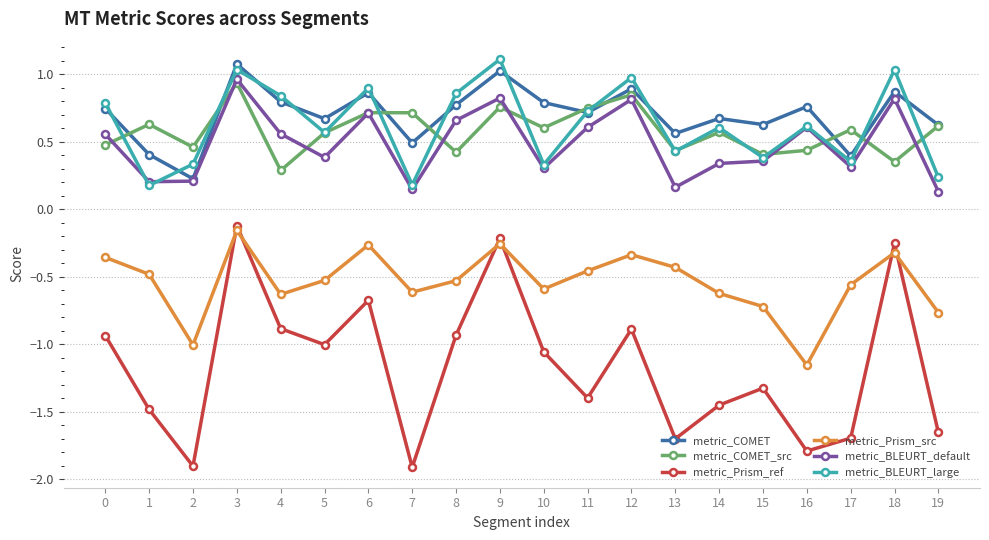

Which label corresponds to the largest value in the chart?

9